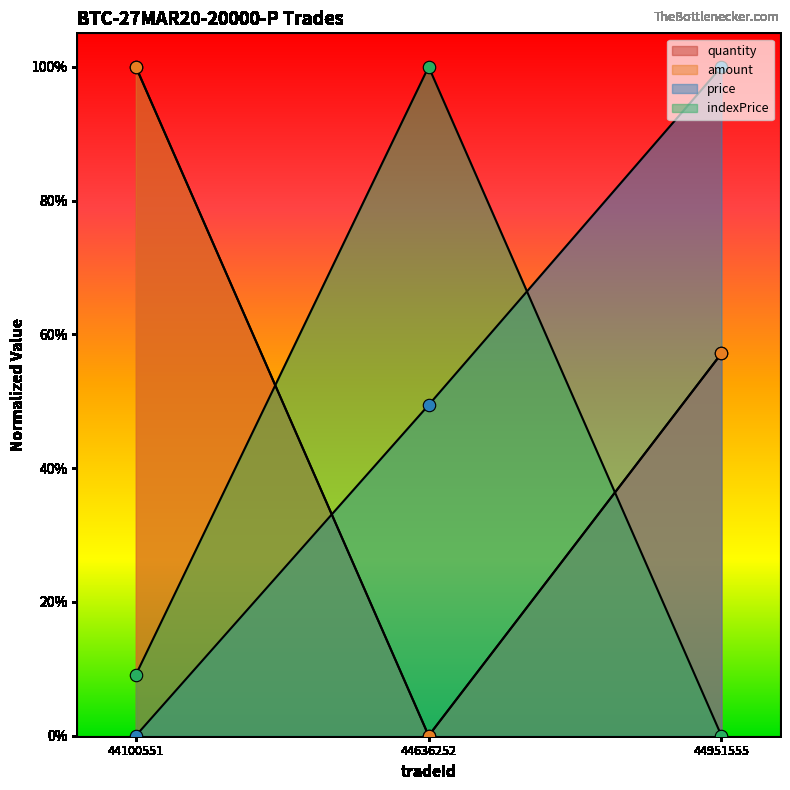

Which series has the largest total across all categories?

quantity